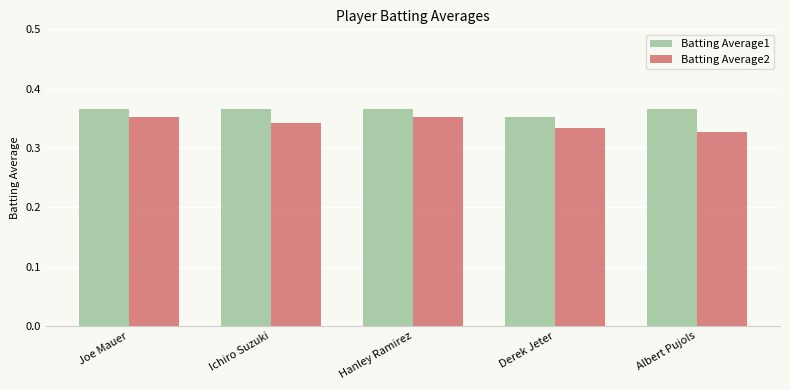

Rank the series at Derek Jeter from highest to lowest value.

Batting Average1, Batting Average2